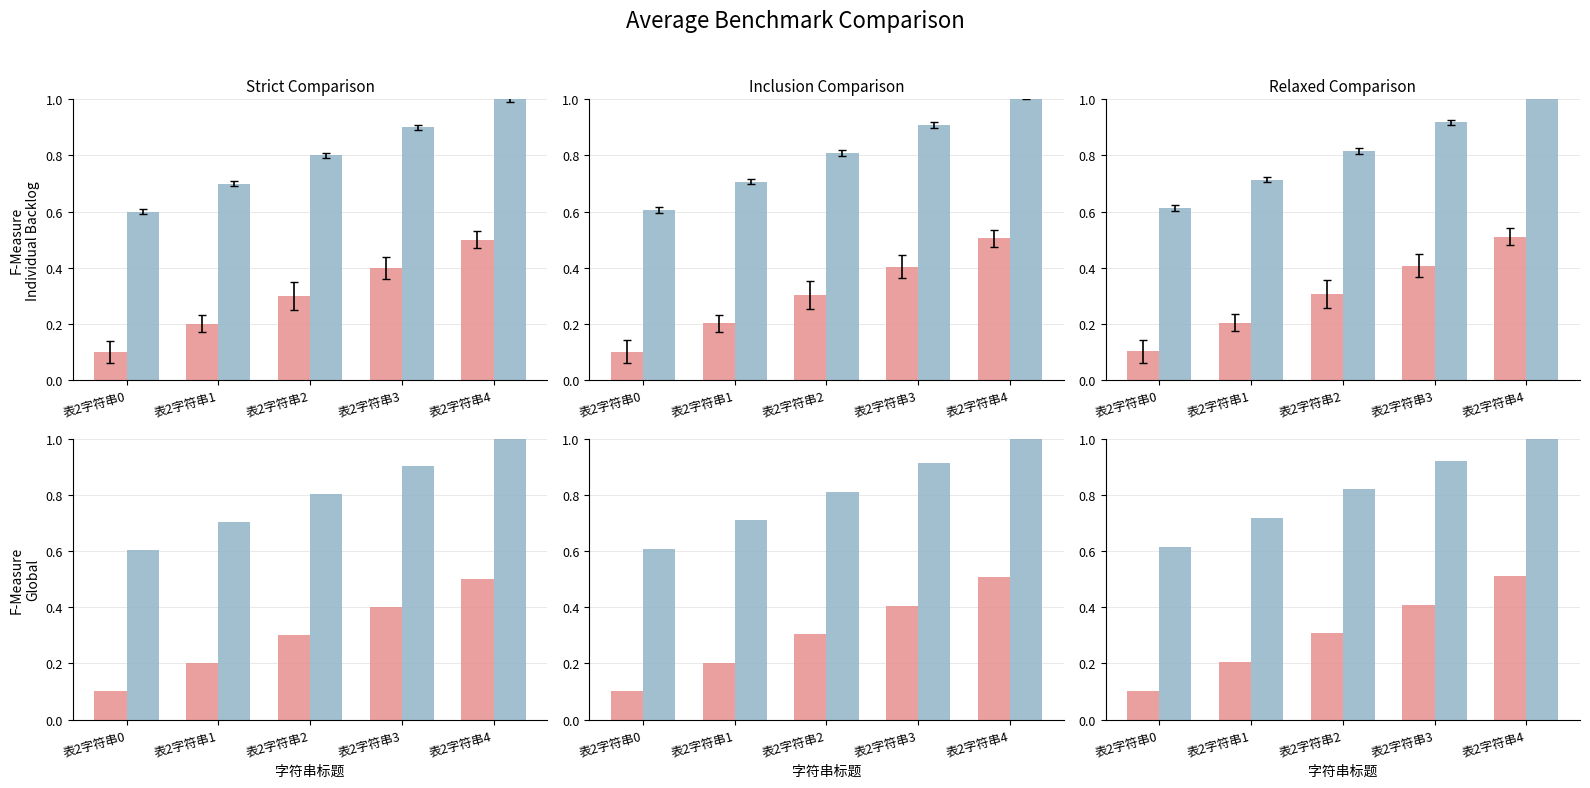

Between 表2字符串1 and 表2字符串3, which is larger?

表2字符串3